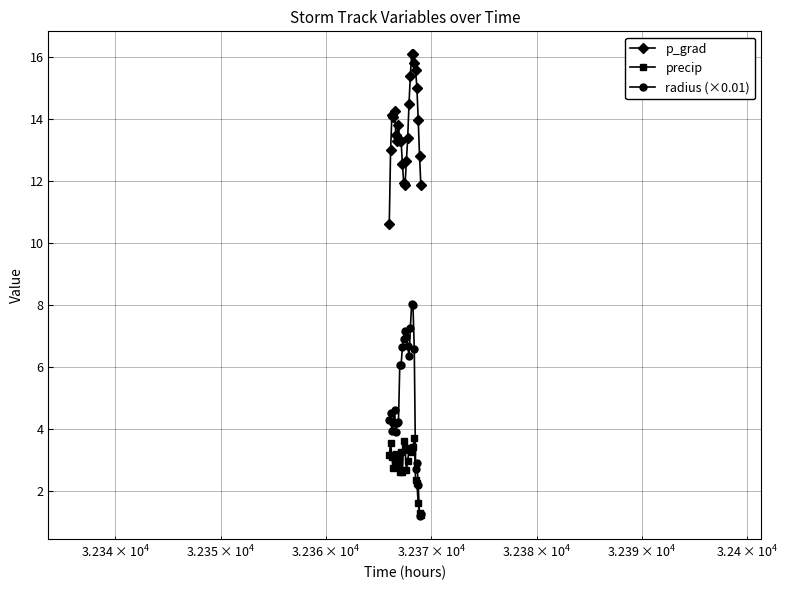

What are all the series names shown in the legend?

p_grad, precip, radius (×0.01)